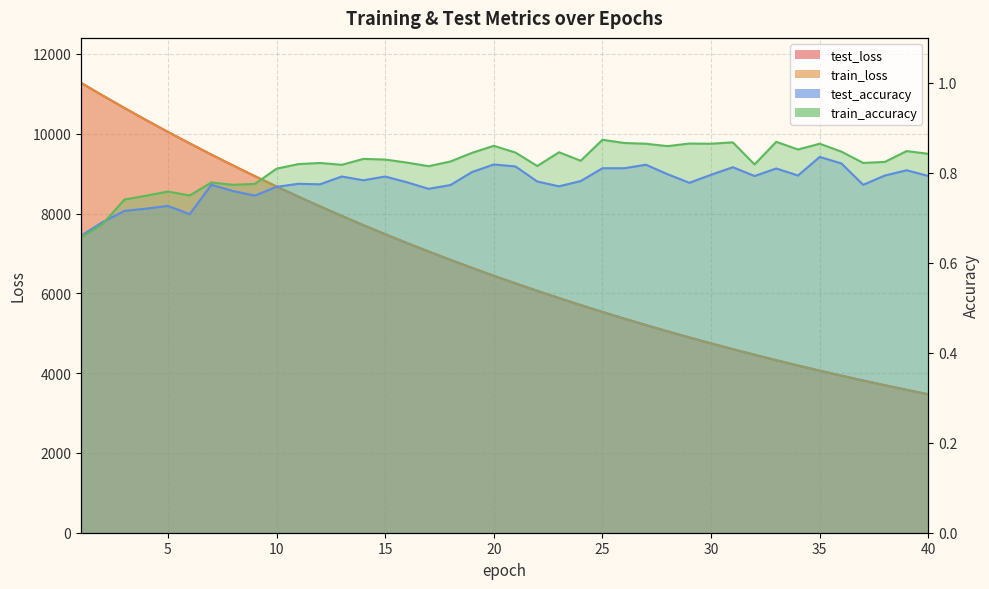

What is the value of the train_loss point at the 22nd from the left?

6061.8